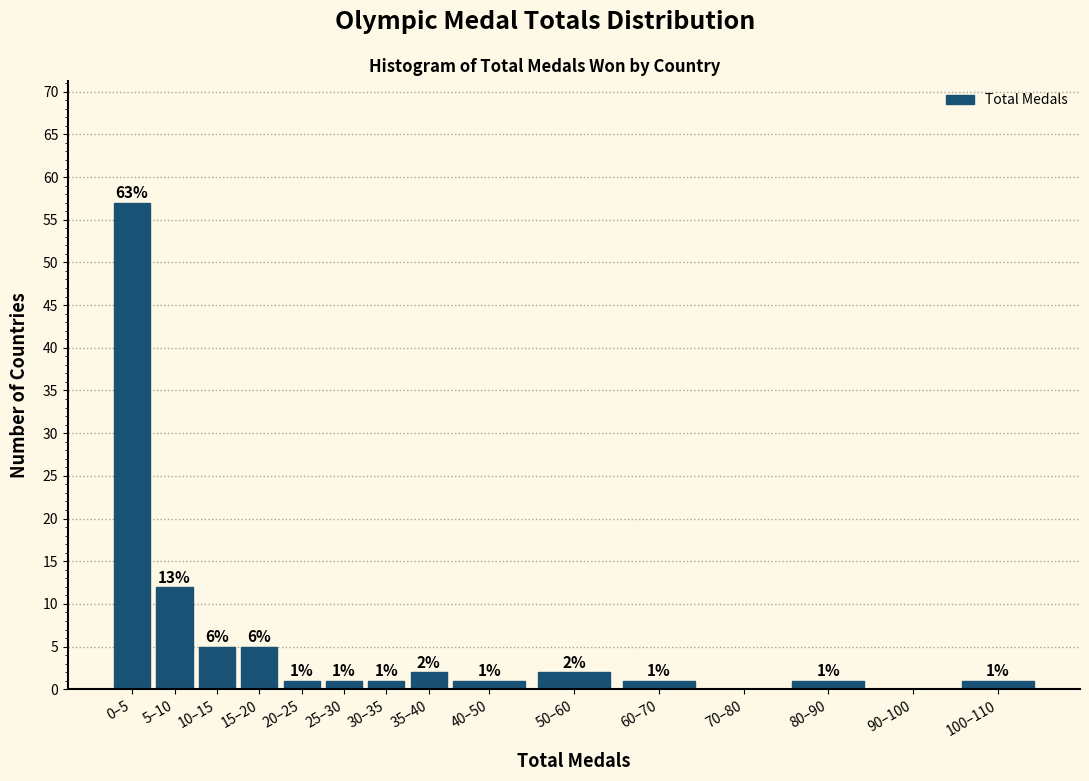

Reading left to right, transcribe all the data shown in this chart.

0–5=57	5–10=12	10–15=5	15–20=5	20–25=1	25–30=1	30–35=1	35–40=2	40–50=1	50–60=2	60–70=1	70–80=0	80–90=1	90–100=0	100–110=1